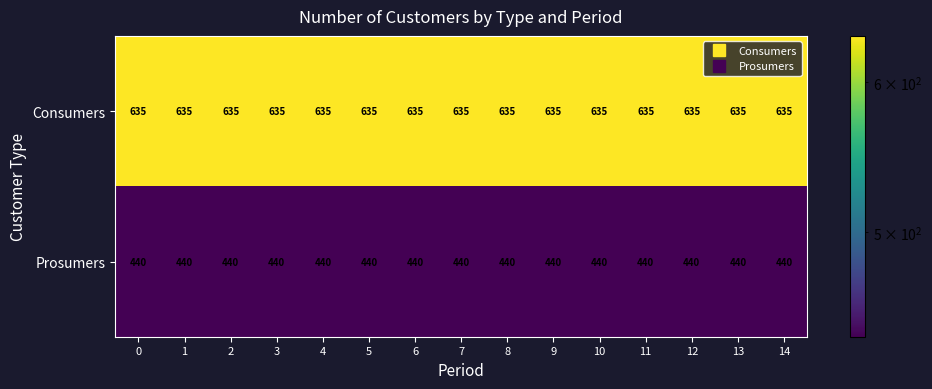

Is it true that Consumers equals 635 at 2?

True